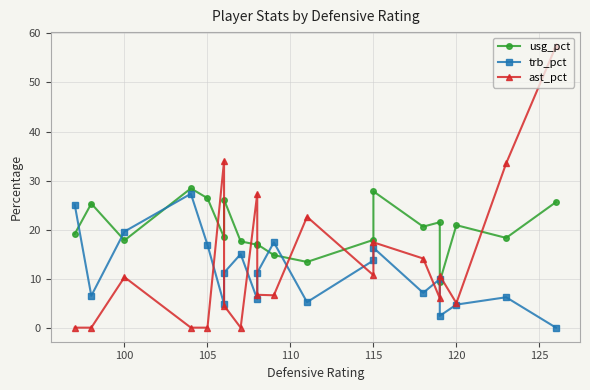

Reading left to right, extract all data points from this chart.

usg_pct: 19.1	25.3	17.8	28.4	26.4	18.4	26.1	17.6	16.9	17.0	14.8	13.4	17.9	27.8	20.6	21.5	9.4	20.9	18.3	25.6
trb_pct: 25.1	6.5	19.6	27.3	16.9	4.8	11.2	15.0	5.8	11.2	17.4	5.2	13.7	16.3	7.1	9.9	2.4	4.7	6.2	0.0
ast_pct: 0.0	0.0	10.3	0.0	0.0	34.0	4.5	0.0	27.3	6.7	6.6	22.6	10.7	17.4	14.1	6.0	10.6	5.0	33.5	57.4